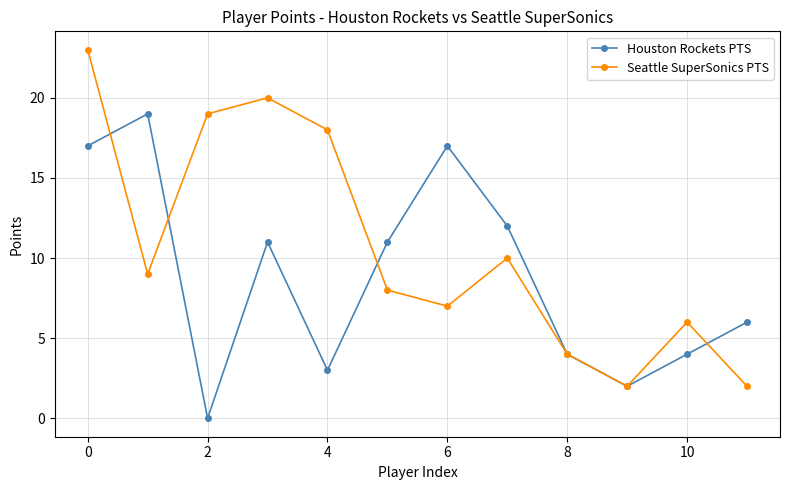

What is the average value of the Seattle SuperSonics PTS series?

11